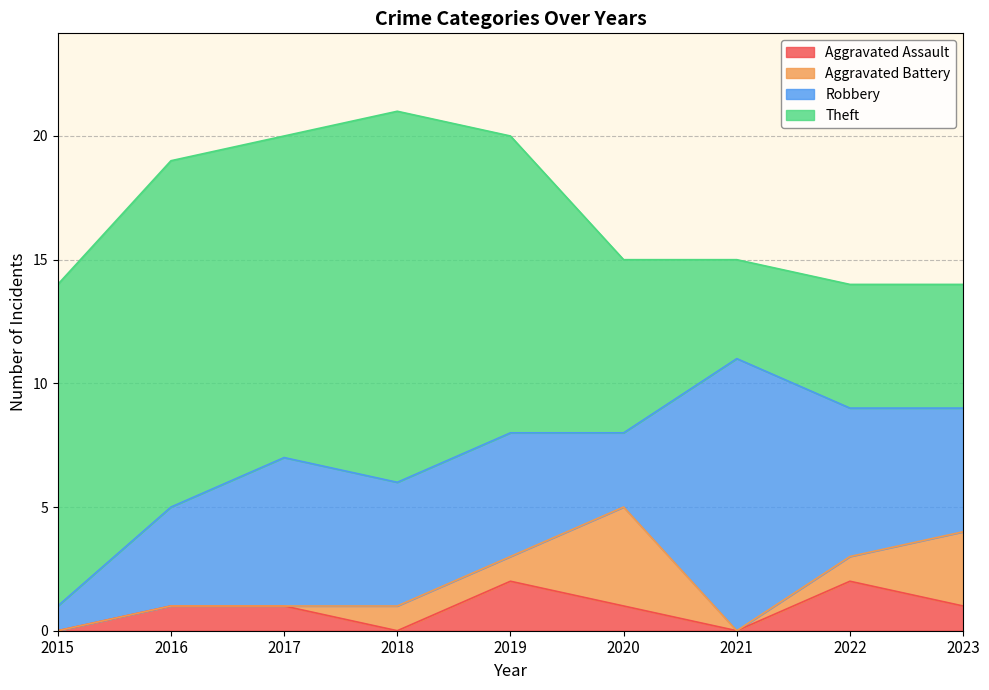

Reading left to right, extract all data points from this chart.

Aggravated Assault: 0	1	1	0	2	1	0	2	1
Aggravated Battery: 0	0	0	1	1	4	0	1	3
Robbery: 1	4	6	5	5	3	11	6	5
Theft: 13	14	13	15	12	7	4	5	5